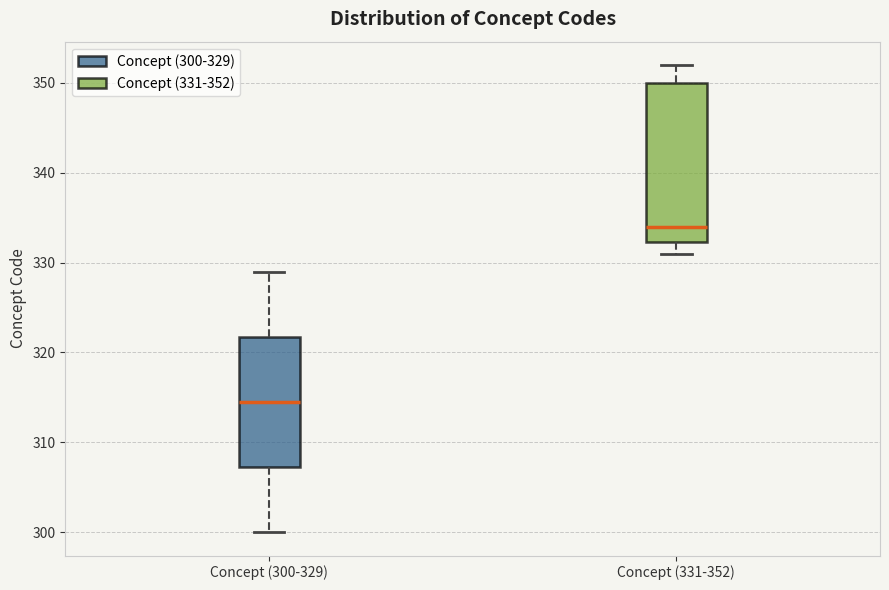

Where does the lower whisker of the box for Concept (300-329) end on the y-axis? The values are not printed on the chart, so give them approximately, as read against the axis.

300